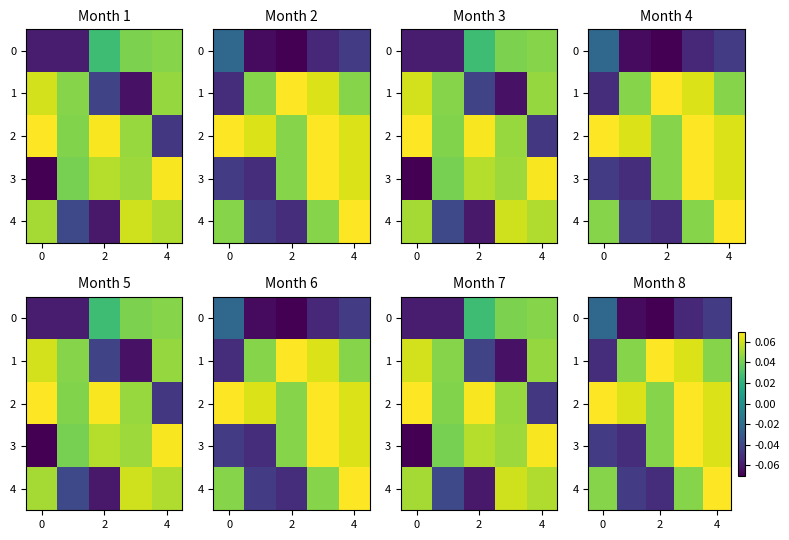

Which series has the largest total across all categories?

2